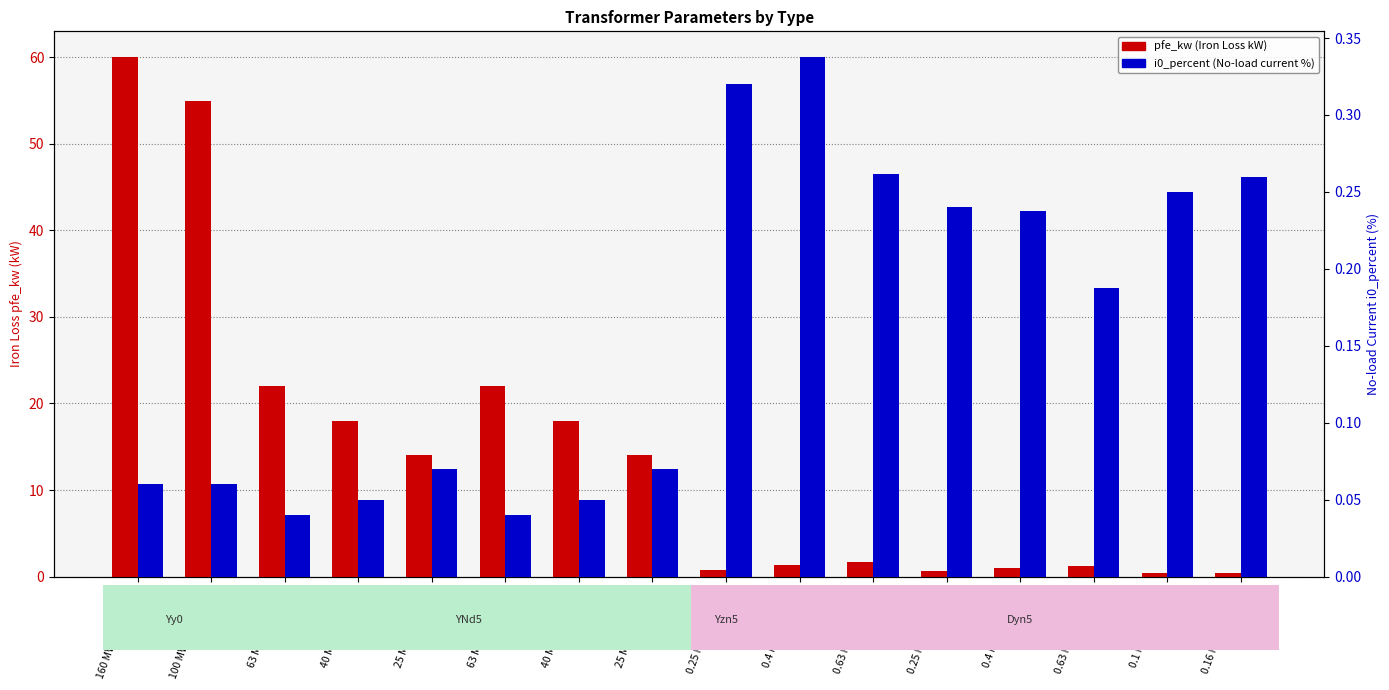

What is the average value of the i0_percent (No-load %) series?

0.2